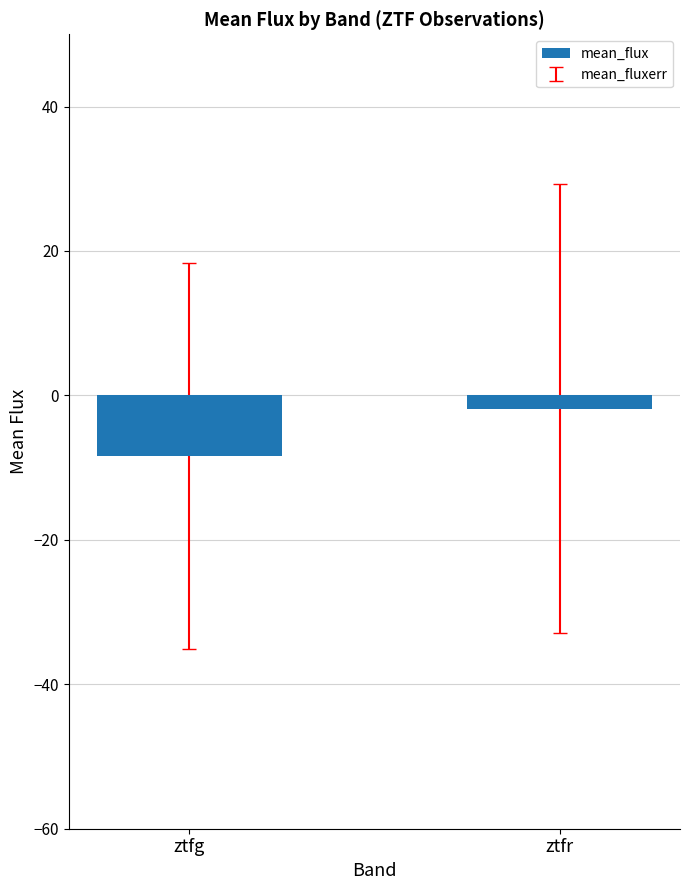

Read the value at ztfr.

-1.9